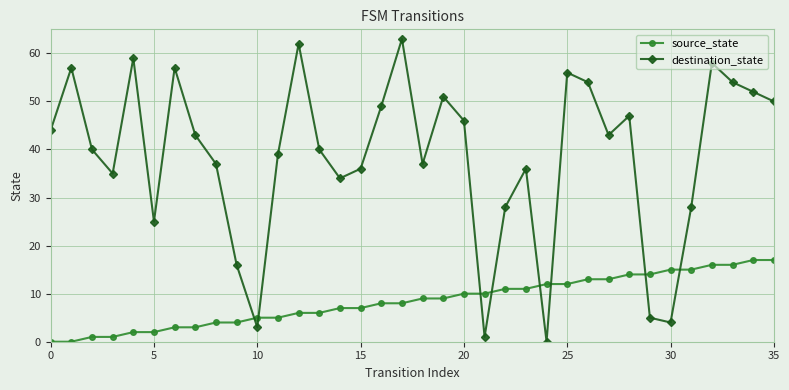

What is the highest value of the destination_state series?

63